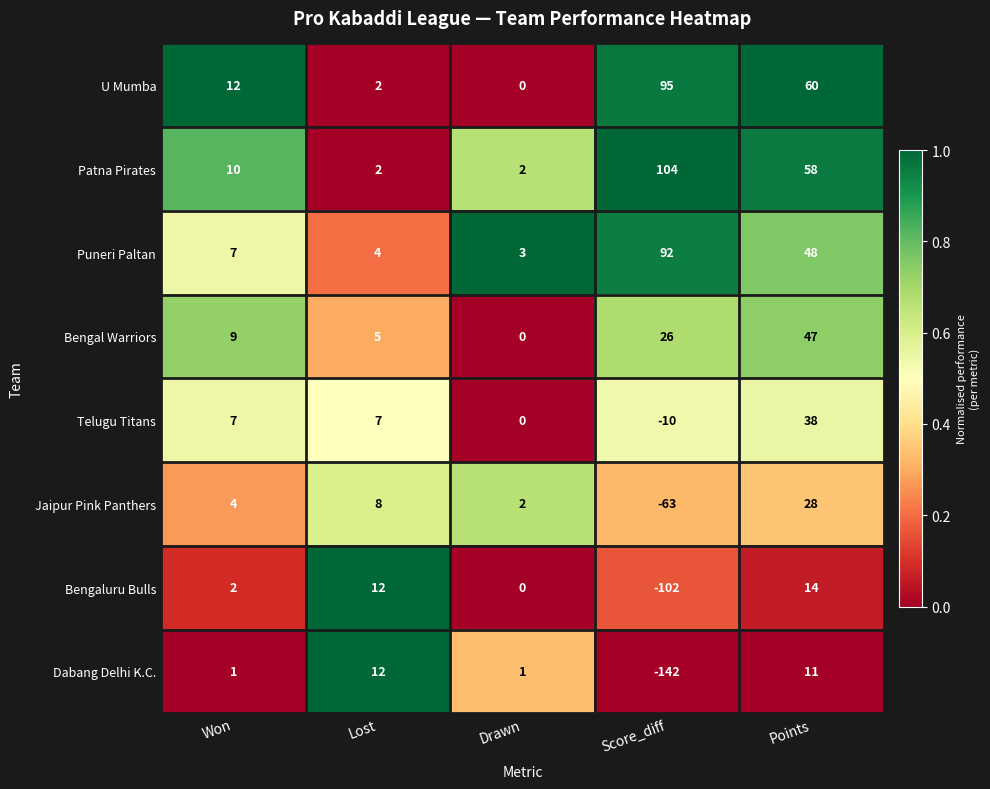

At how many categories does at least one series exceed 0?

5